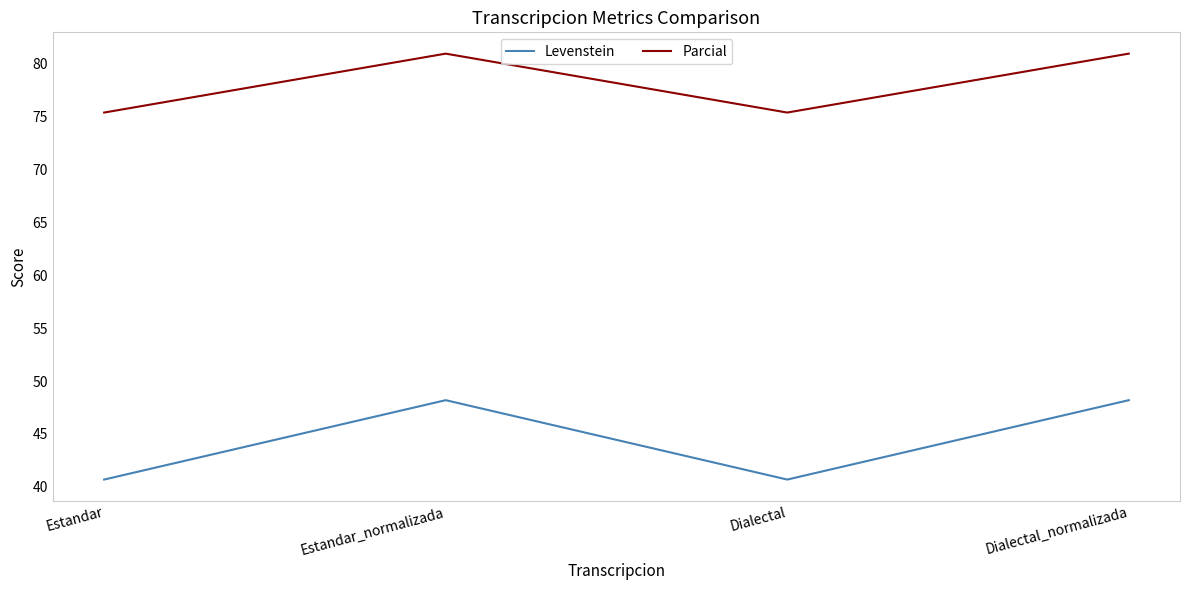

What is the sum of the Parcial values at Dialectal and Estandar_normalizada?

156.3